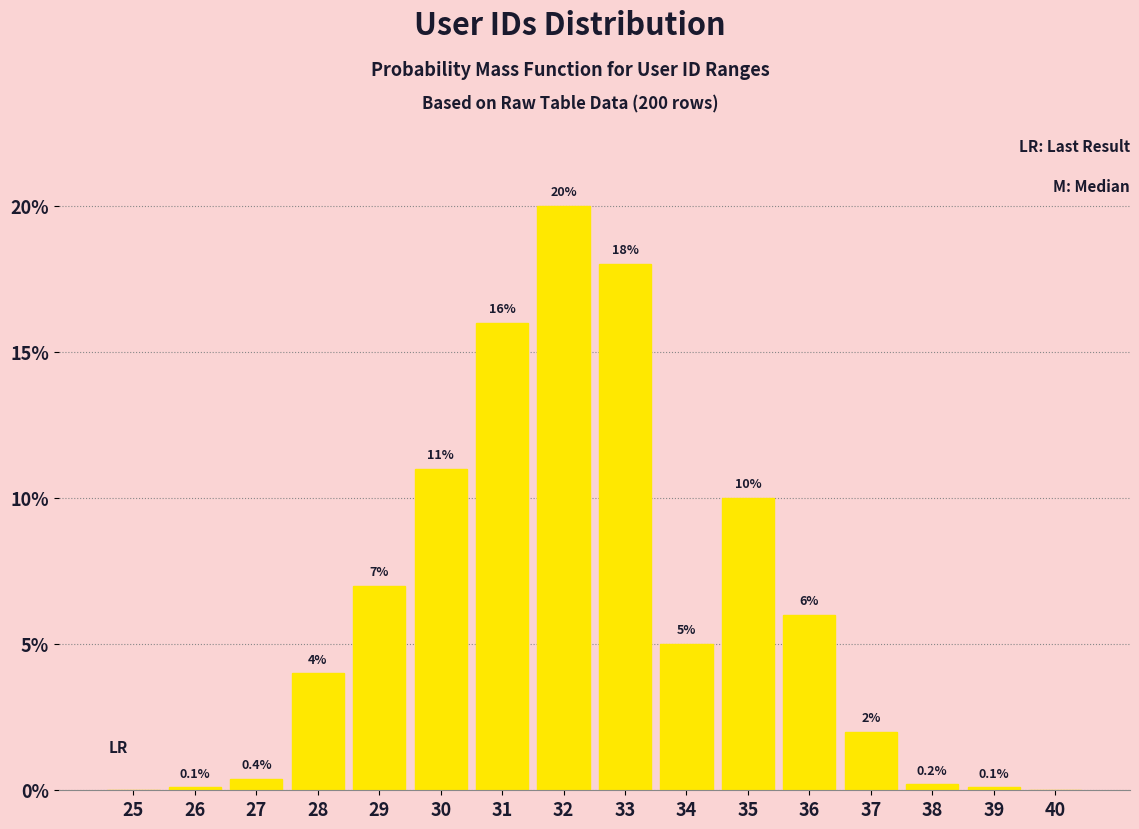

Reading left to right, what are all the values shown in this chart?

25=0.0	26=0.1	27=0.4	28=4.0	29=7.0	30=11.0	31=16.0	32=20.0	33=18.0	34=5.0	35=10.0	36=6.0	37=2.0	38=0.2	39=0.1	40=0.0